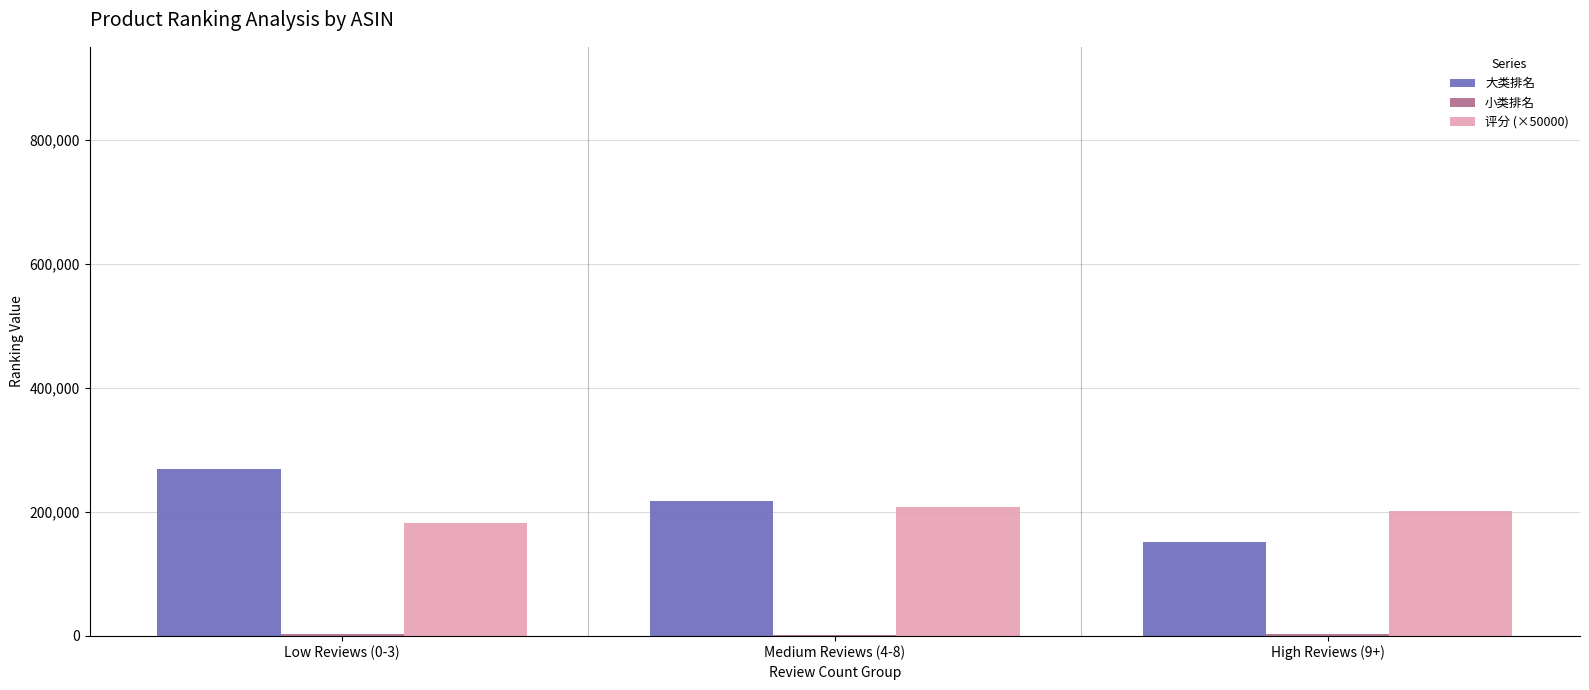

Read the 大类排名 value at Medium Reviews (4-8).

217920.2